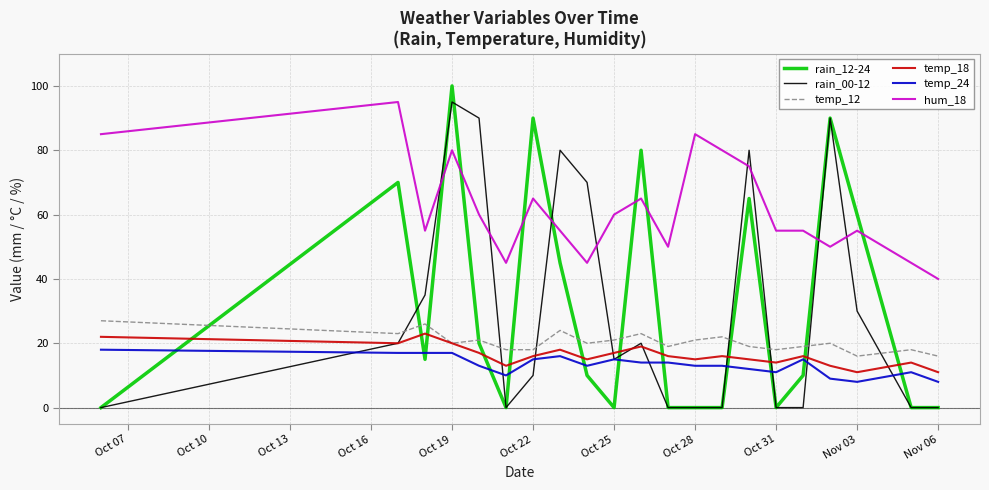

What is the greatest value displayed?

100